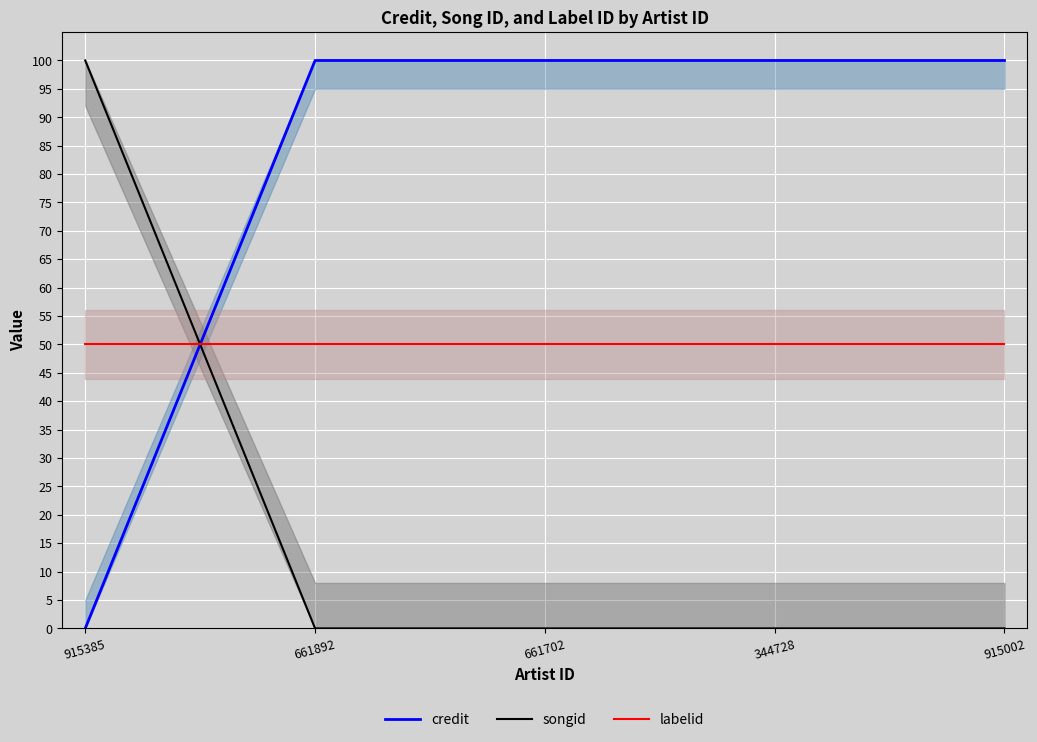

What is the label of the 4th point from the right?

661892